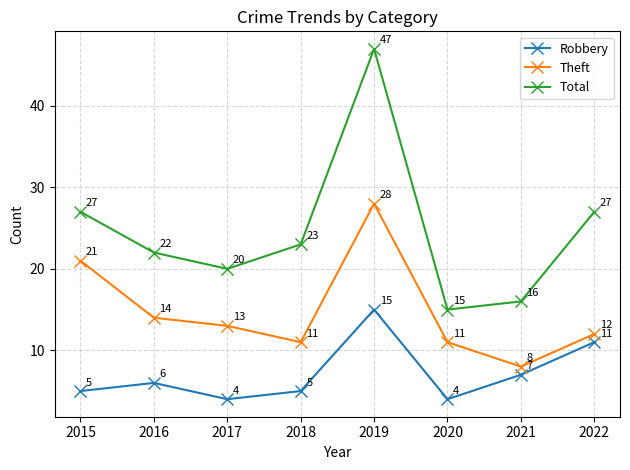

Is this an area chart (filled region under the line)?

No